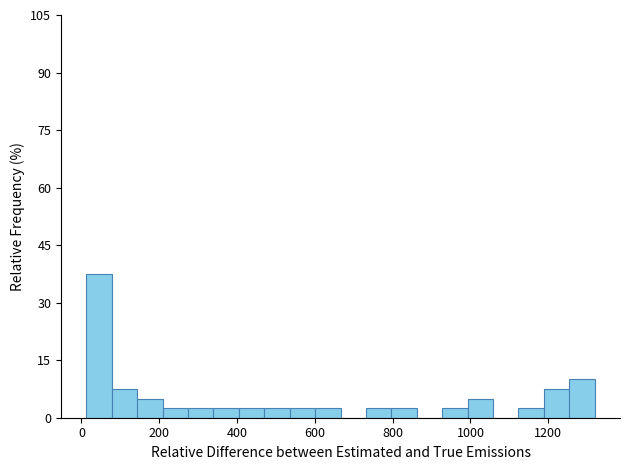

Read against the x-axis, roughly where is the centre of the tallest bar?

40